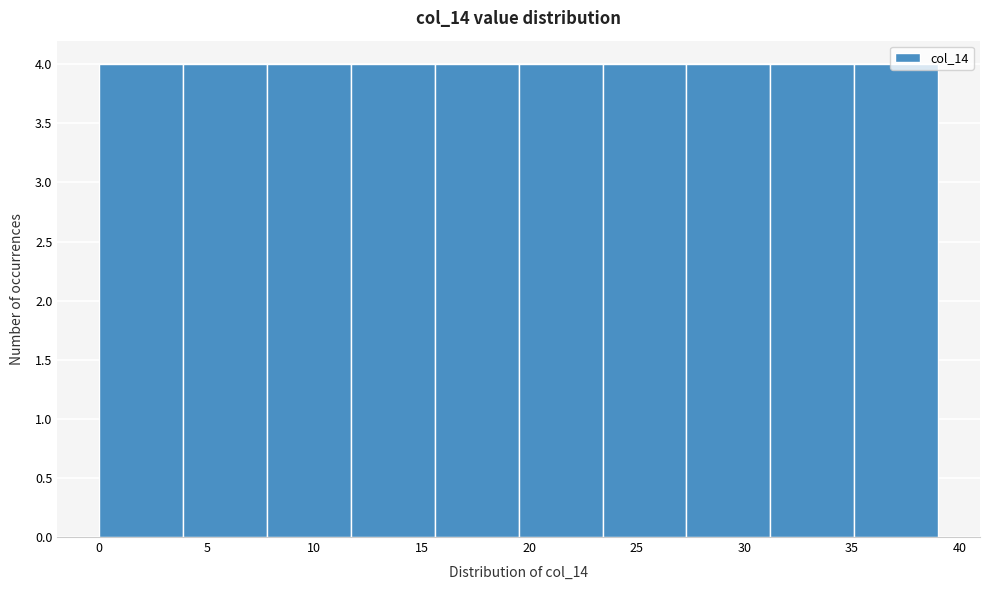

Reading left to right, transcribe this chart: for each bar, give the range it covers on the x-axis and its height. Neither the bar edges nor the heights are printed on the chart, so give them approximately, as read against the axes.

0.0 to 3.9: 4
3.9 to 7.8: 4
7.8 to 11.7: 4
11.7 to 15.6: 4
15.6 to 19.5: 4
19.5 to 23.4: 4
23.4 to 27.3: 4
27.3 to 31.2: 4
31.2 to 35.1: 4
35.1 to 39.0: 4